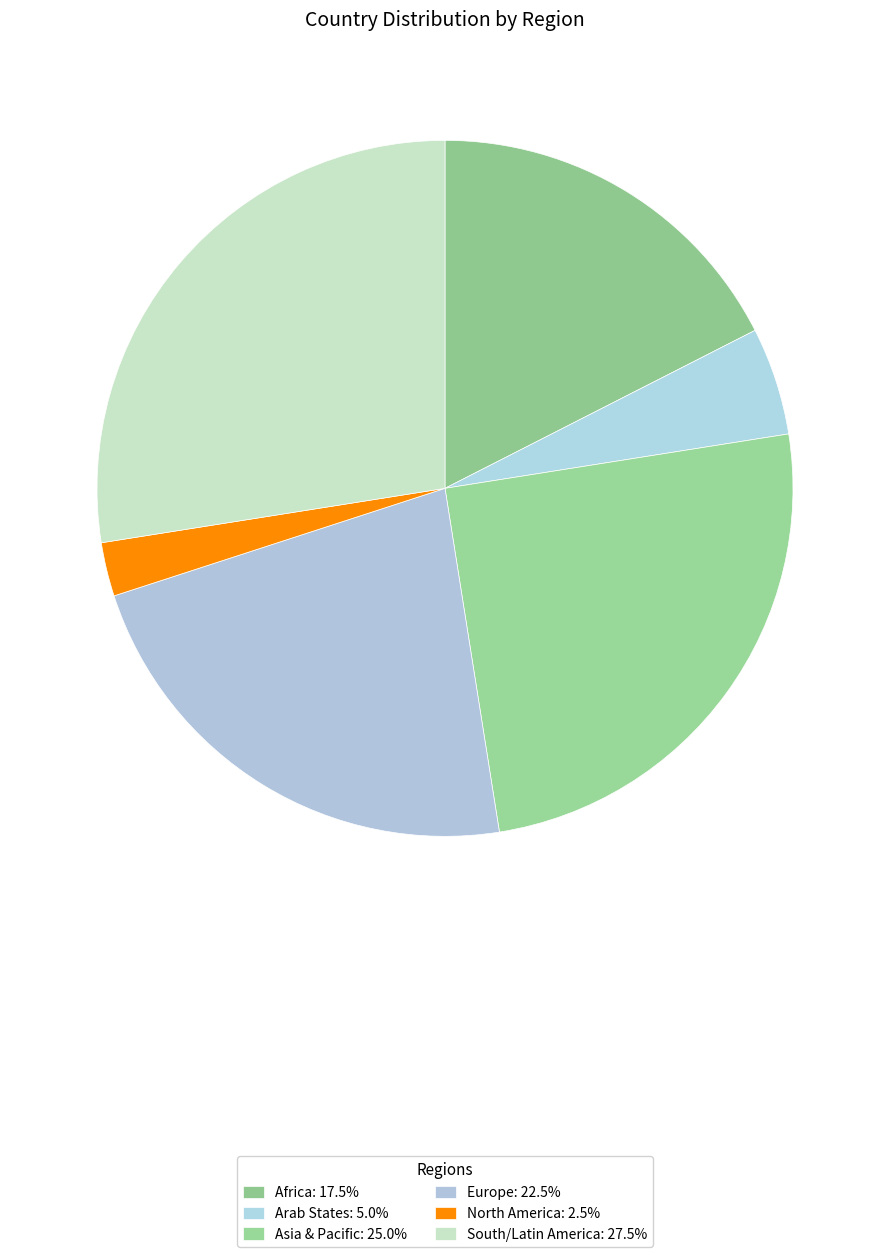

Between South/Latin America and Europe, which is larger?

South/Latin America